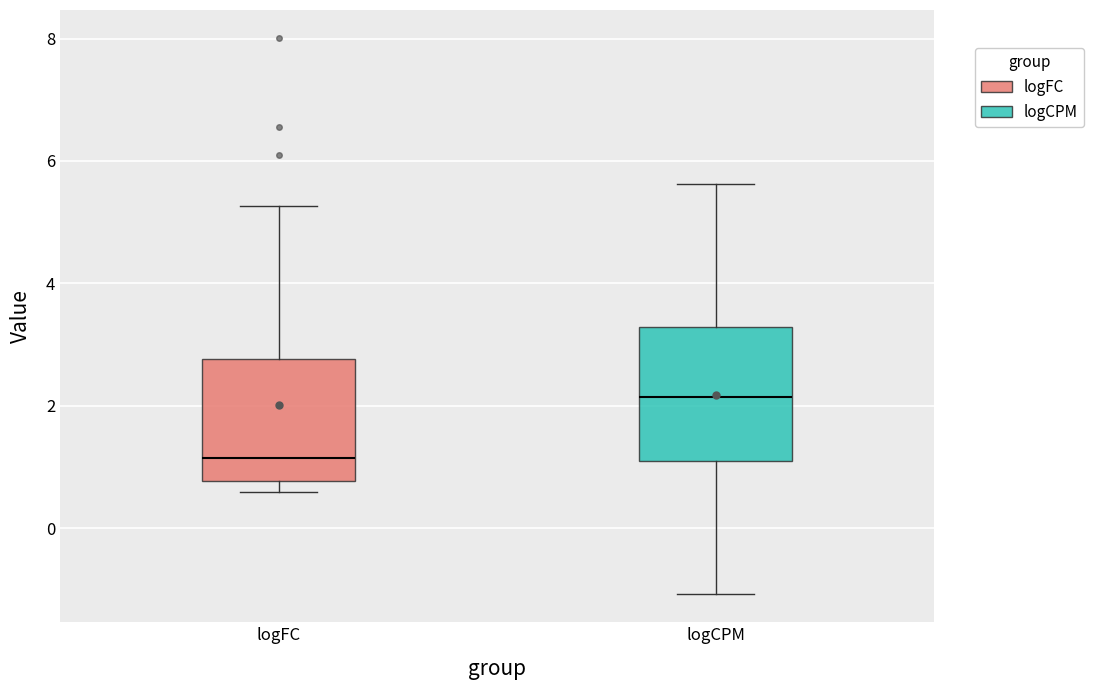

Reading left to right, transcribe this box plot: for each box, give where its median line is, the range the box spans, and where its two whiskers end, as read against the y-axis. The values are not printed on the chart, so give them approximately, as read against the axis.

logFC: median 1.2, box 0.8 to 2.8, whiskers 0.6 to 5.2
logCPM: median 2.2, box 1.2 to 3.2, whiskers -1.0 to 5.6